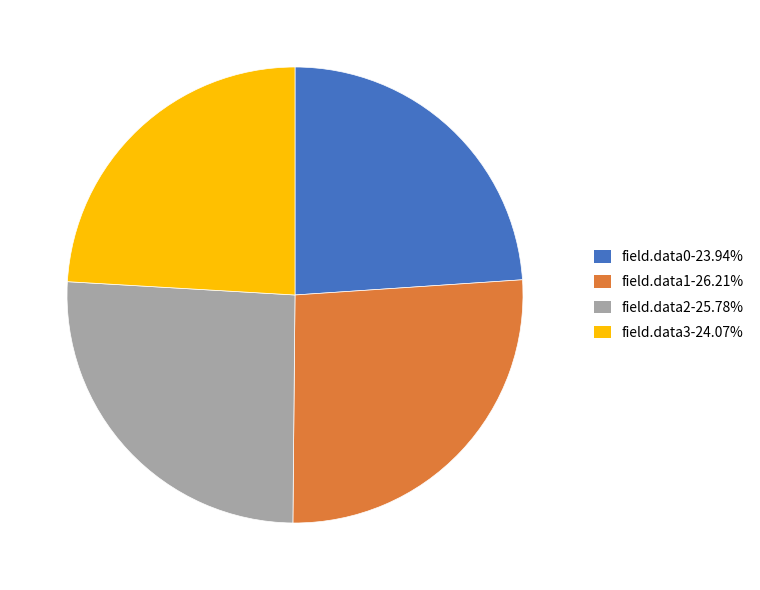

What is the ratio of the value at field.data2-25.78% to the value at field.data0-23.94%?

1.1